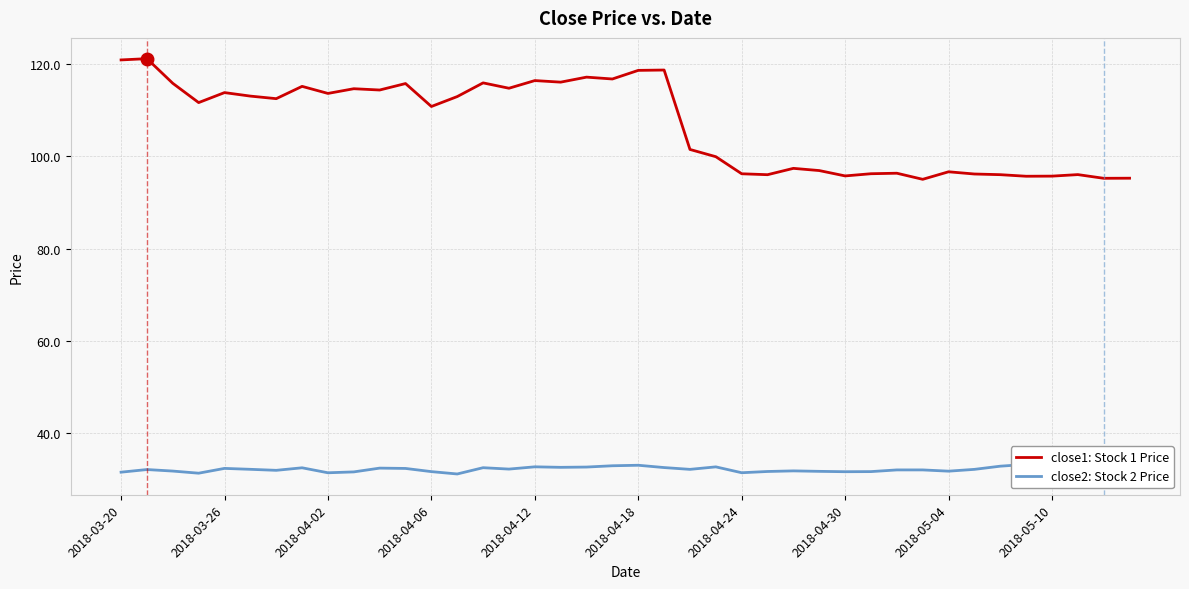

What is the highest value of the close1: Stock 1 Price series?

121.1